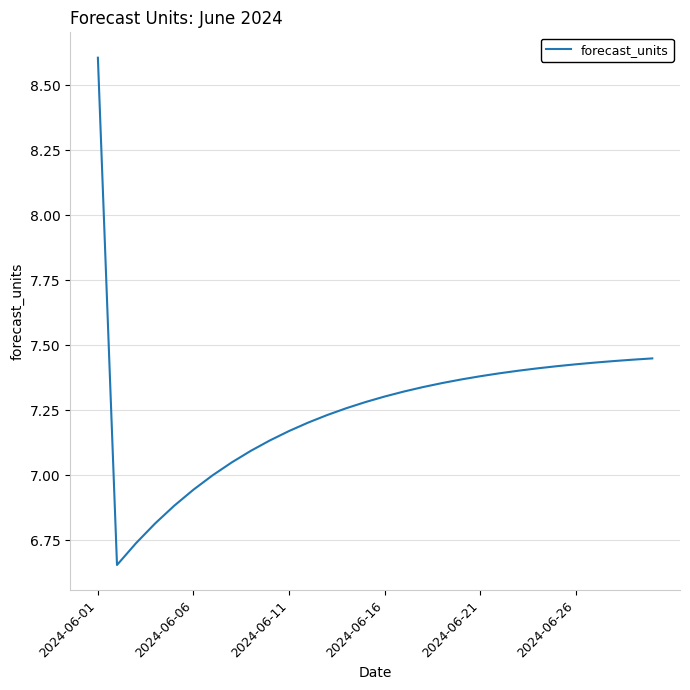

What is the difference between the maximum and minimum values?

2.0